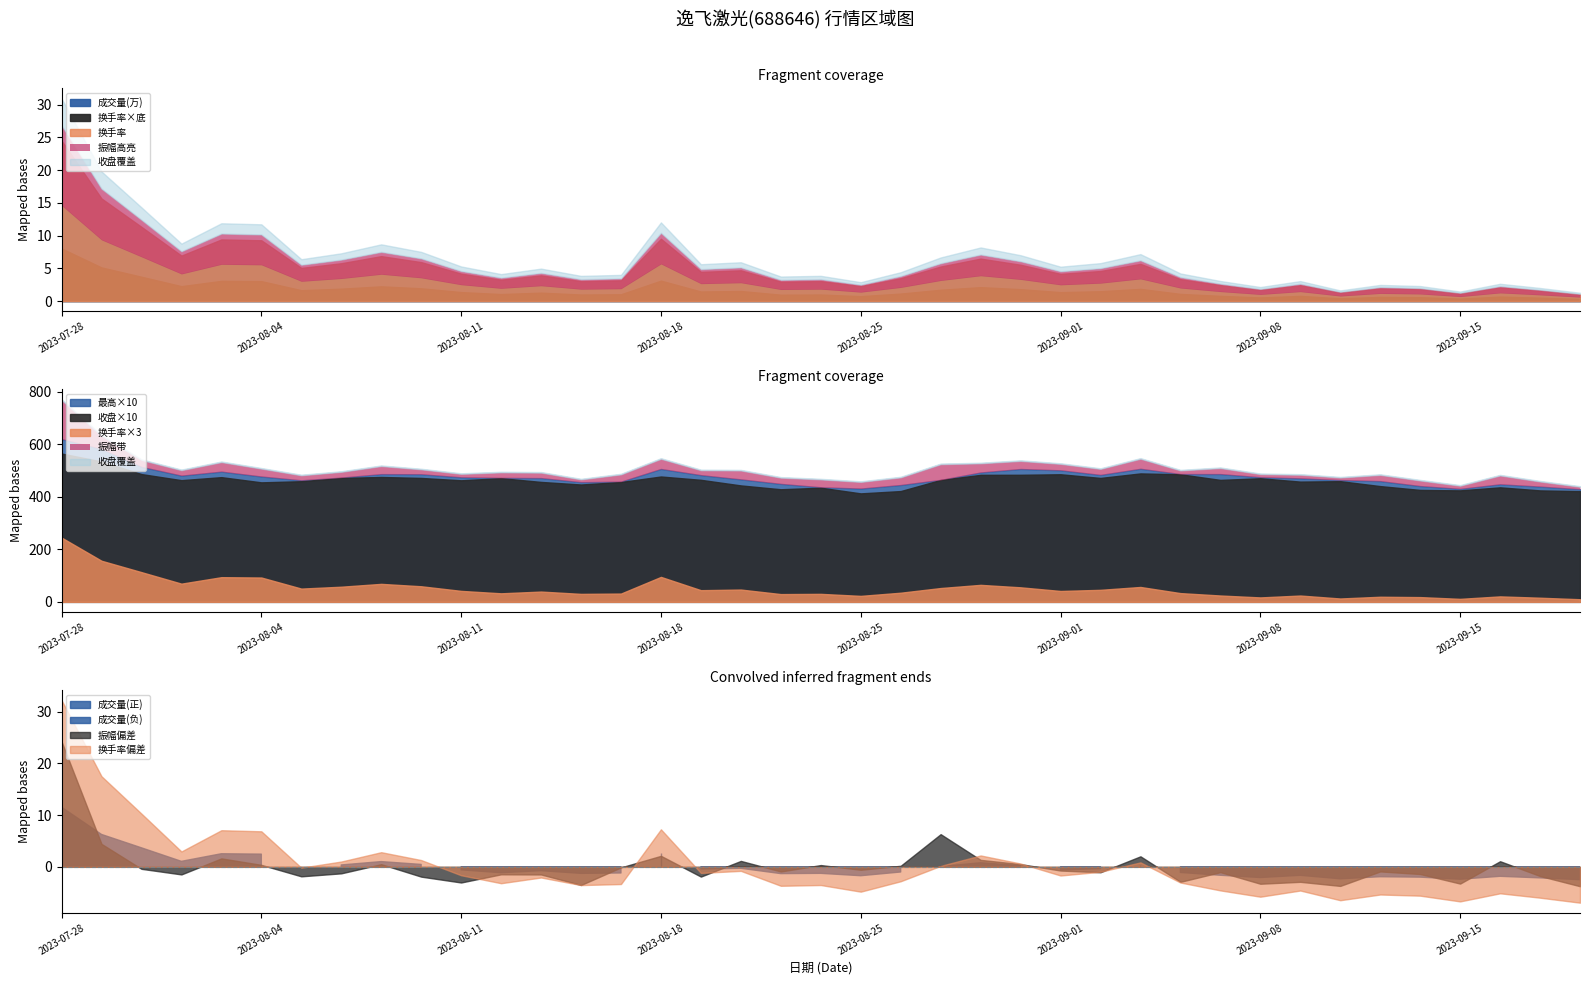

True or false: 收盘 and 最高 intersect in this chart.

False